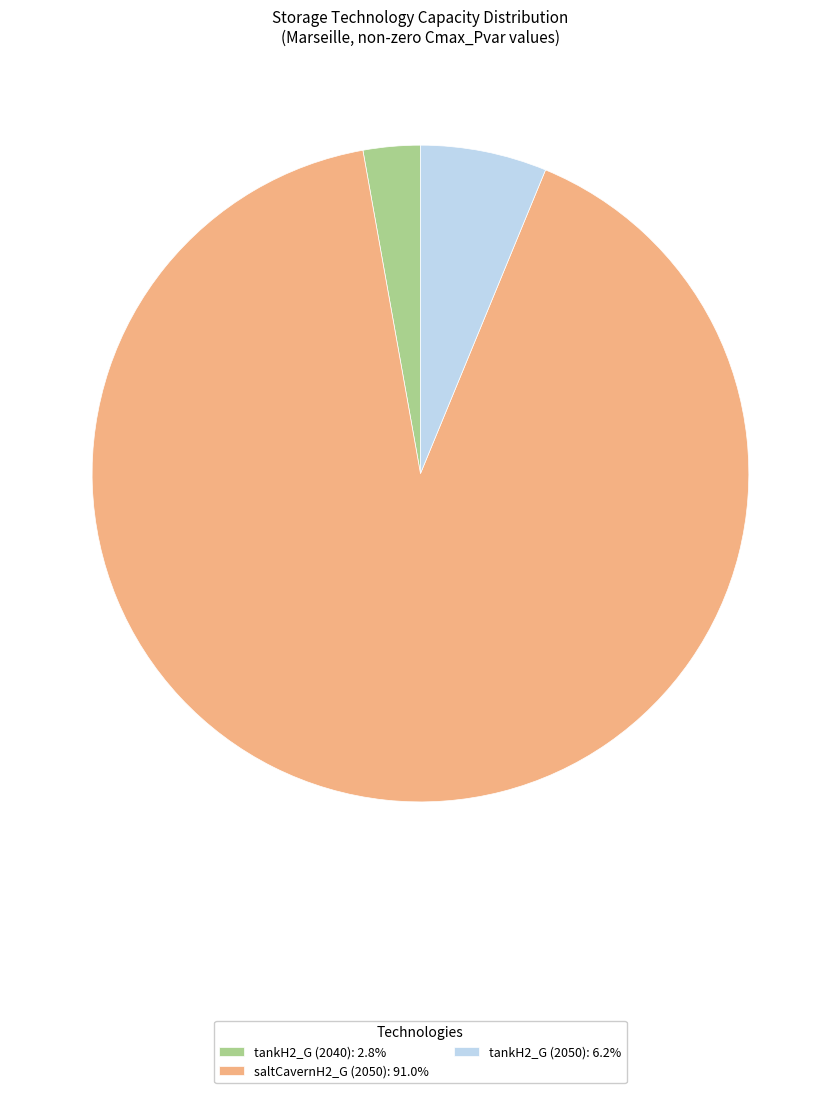

Approximately how many times larger is the value at tankH2_G (2040): 2.8% compared to tankH2_G (2050): 6.2%?

0.5